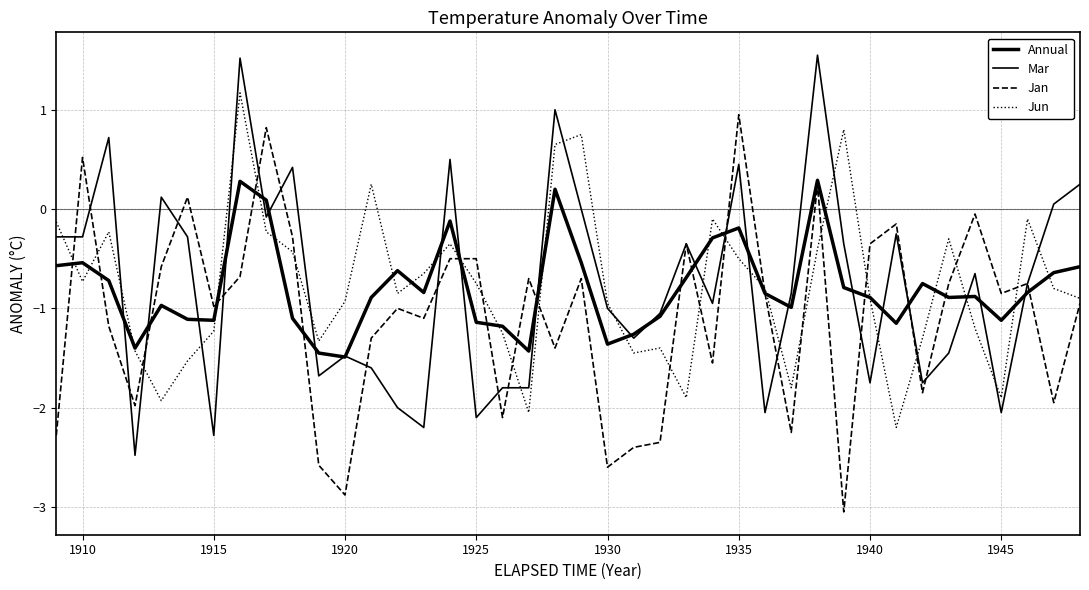

Where does the Jan series first go above 0?

1910